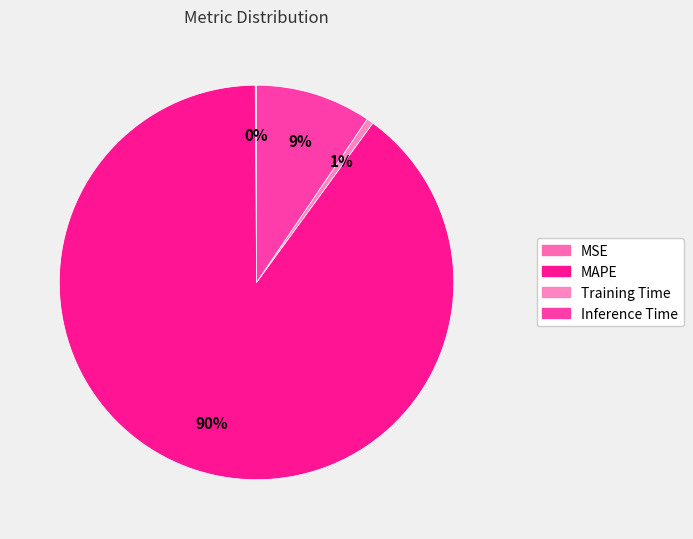

Is Inference Time the majority of the pie?

No